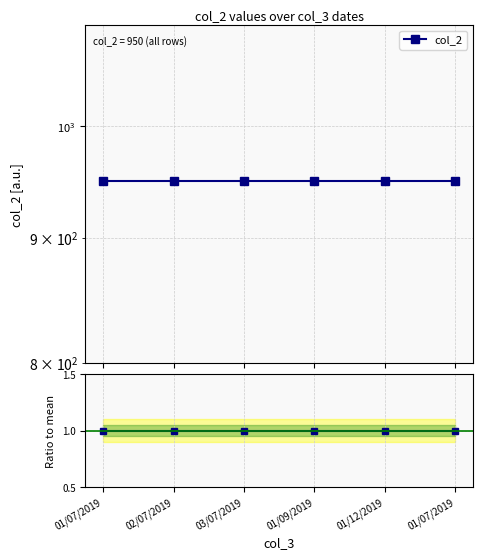

At which label does Ratio to mean reach its peak?

01/07/2019